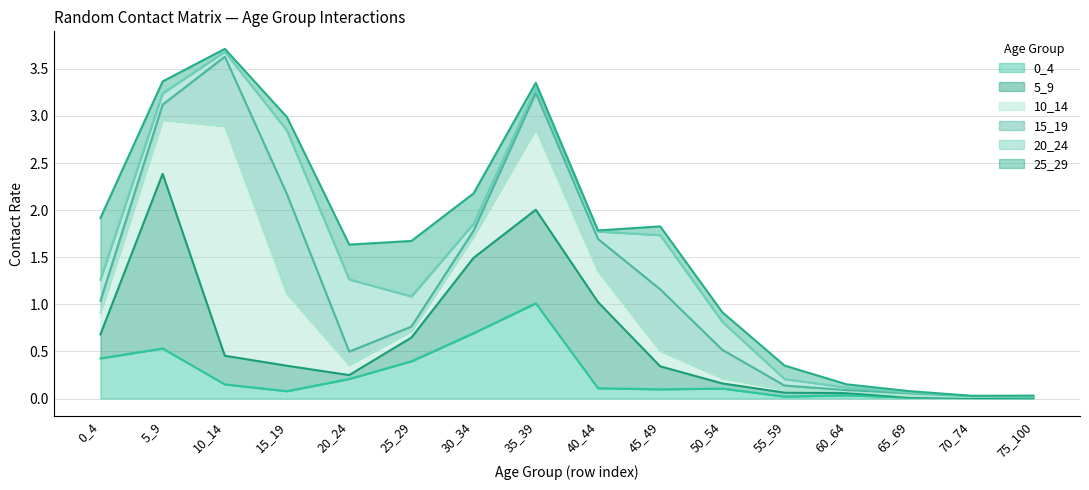

Which category has the lowest value in the 10_14 series?

75_100